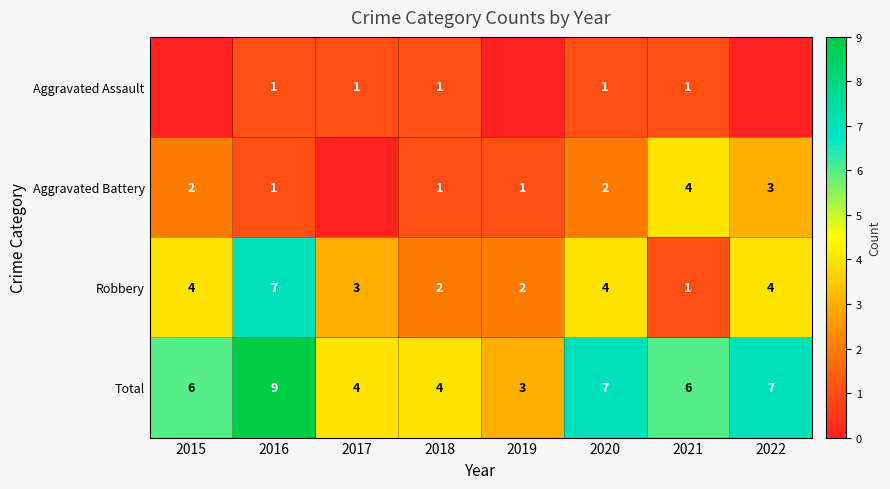

What is the difference between the second highest and minimum values in the Total series?

4